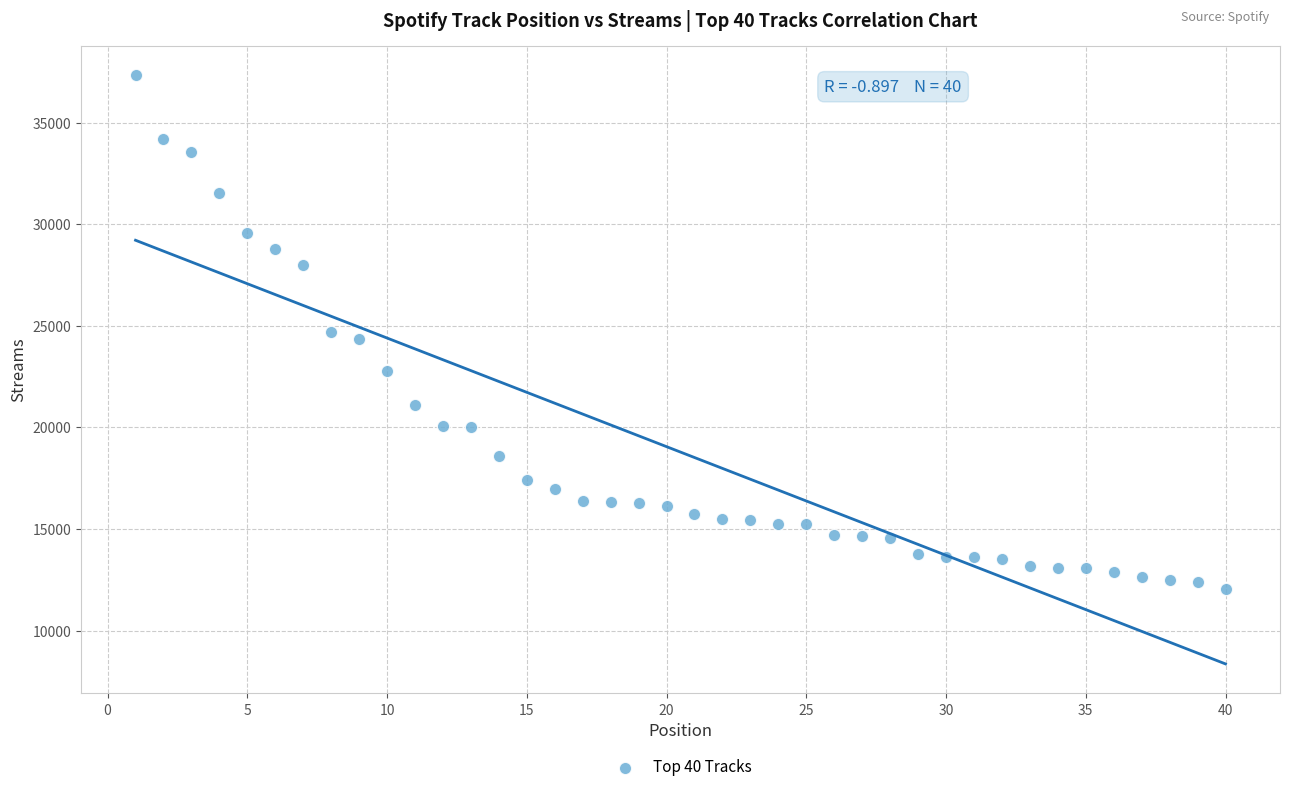

What is the range of X values (max minus min)?

39